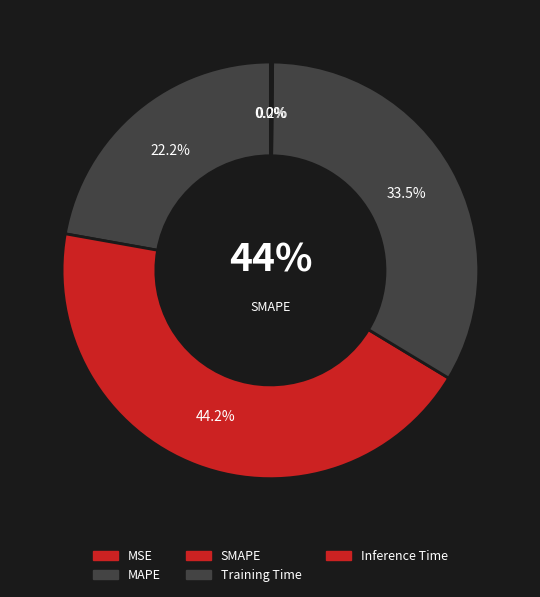

Combined, do Inference Time and MSE account for over 50%?

No